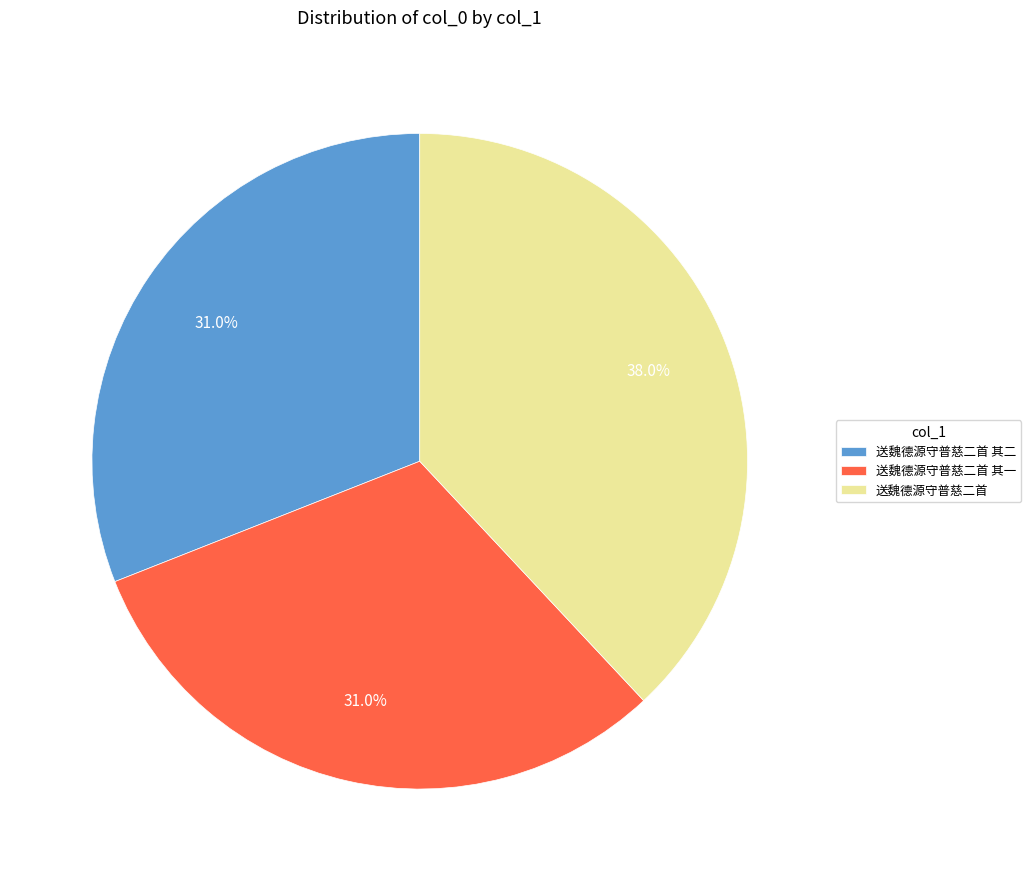

What is the ratio of the value at 送魏德源守普慈二首 to the value at 送魏德源守普慈二首 其一?

1.2